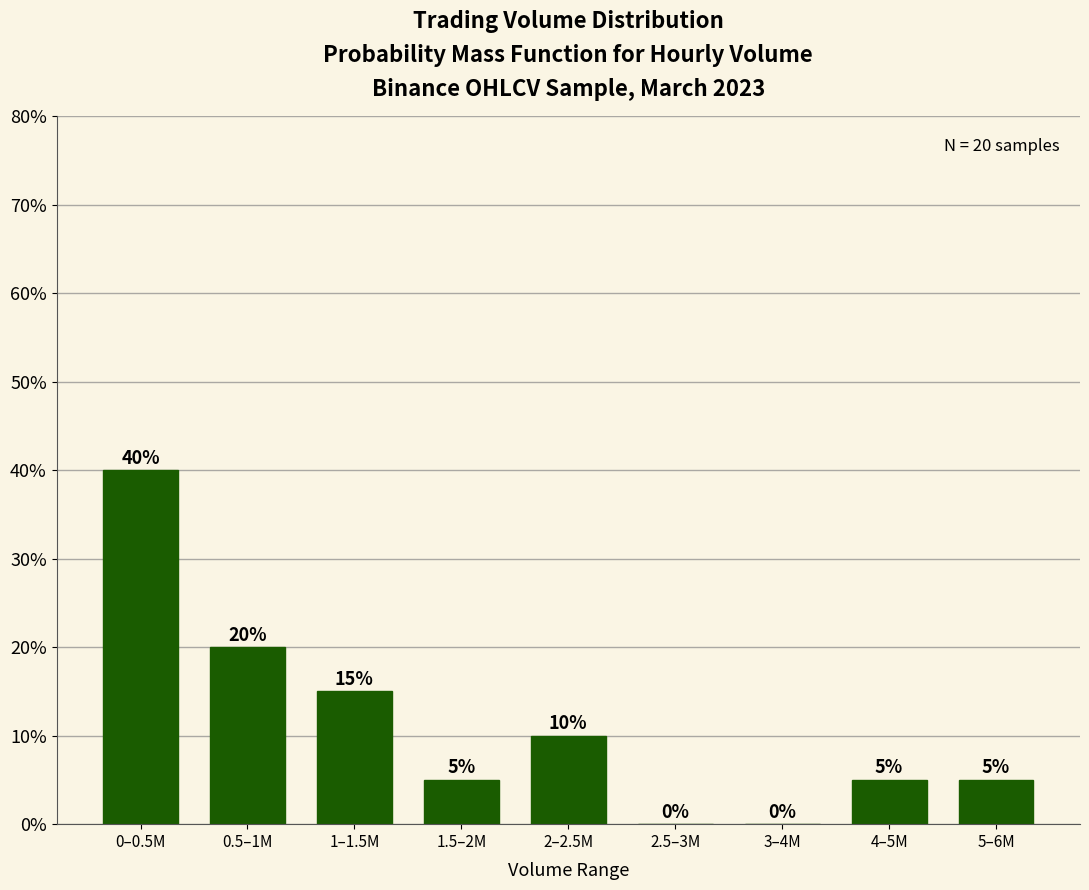

Reading left to right, what are all the values shown in this chart?

0–0.5M=40	0.5–1M=20	1–1.5M=15	1.5–2M=5	2–2.5M=10	2.5–3M=0	3–4M=0	4–5M=5	5–6M=5